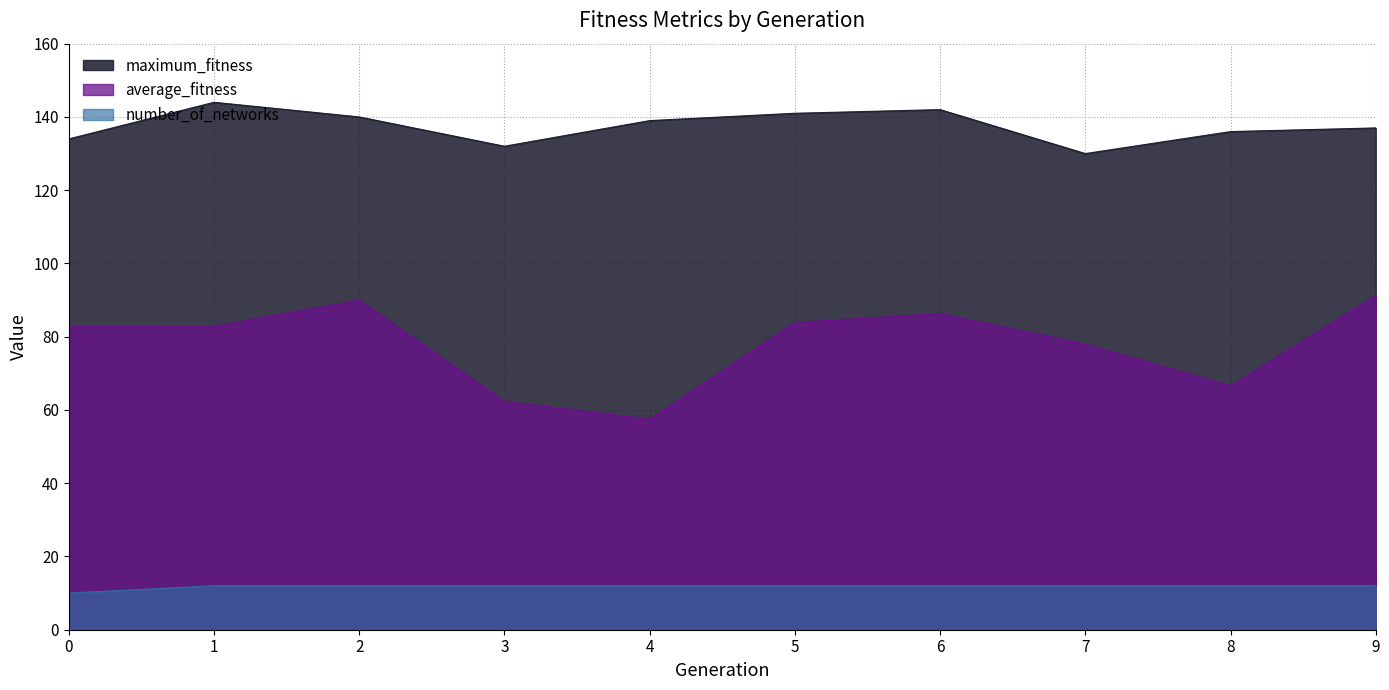

True or false: maximum_fitness and average_fitness intersect in this chart.

False